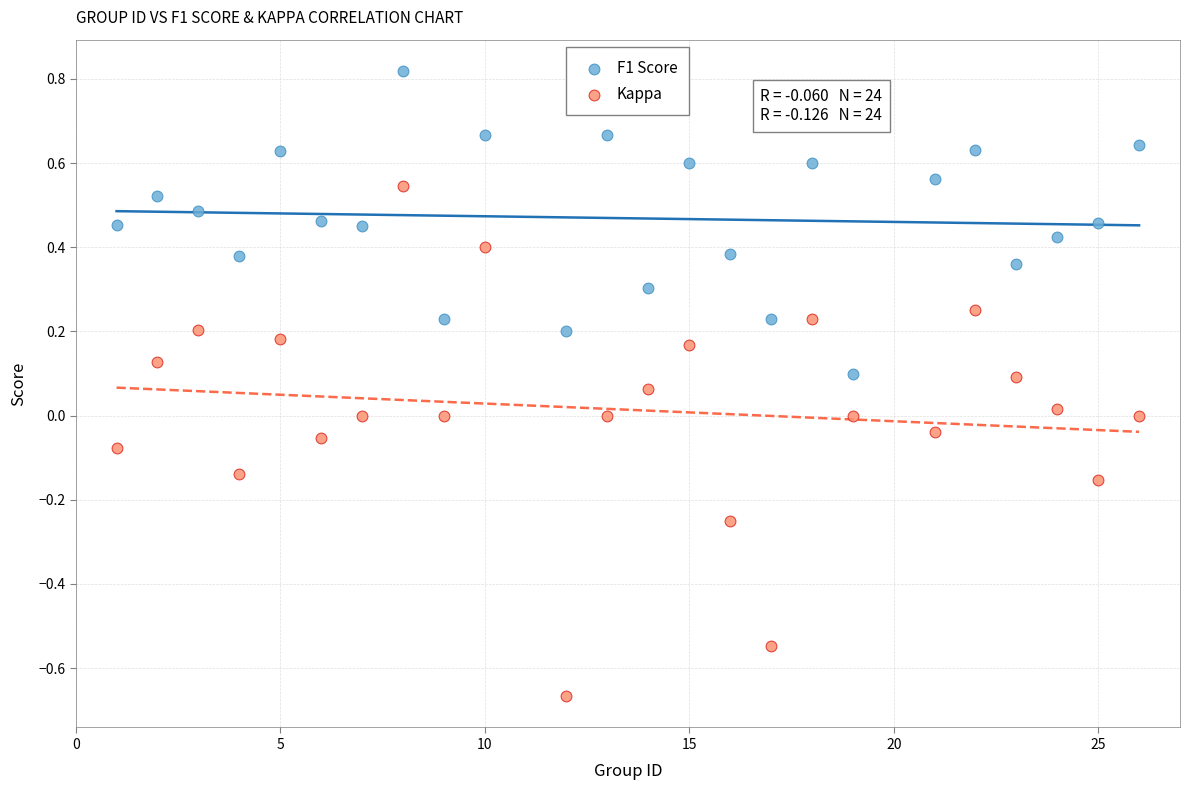

Which series has the widest spread of Y values?

Kappa